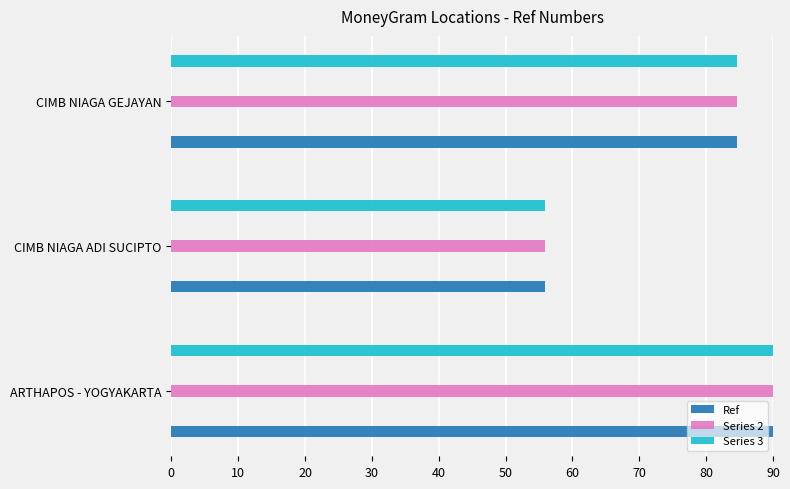

Reading left to right, what are all the values shown in this chart?

Ref: 90.0	55.9	84.6
Series 2: 90.0	55.9	84.6
Series 3: 90.0	55.9	84.6